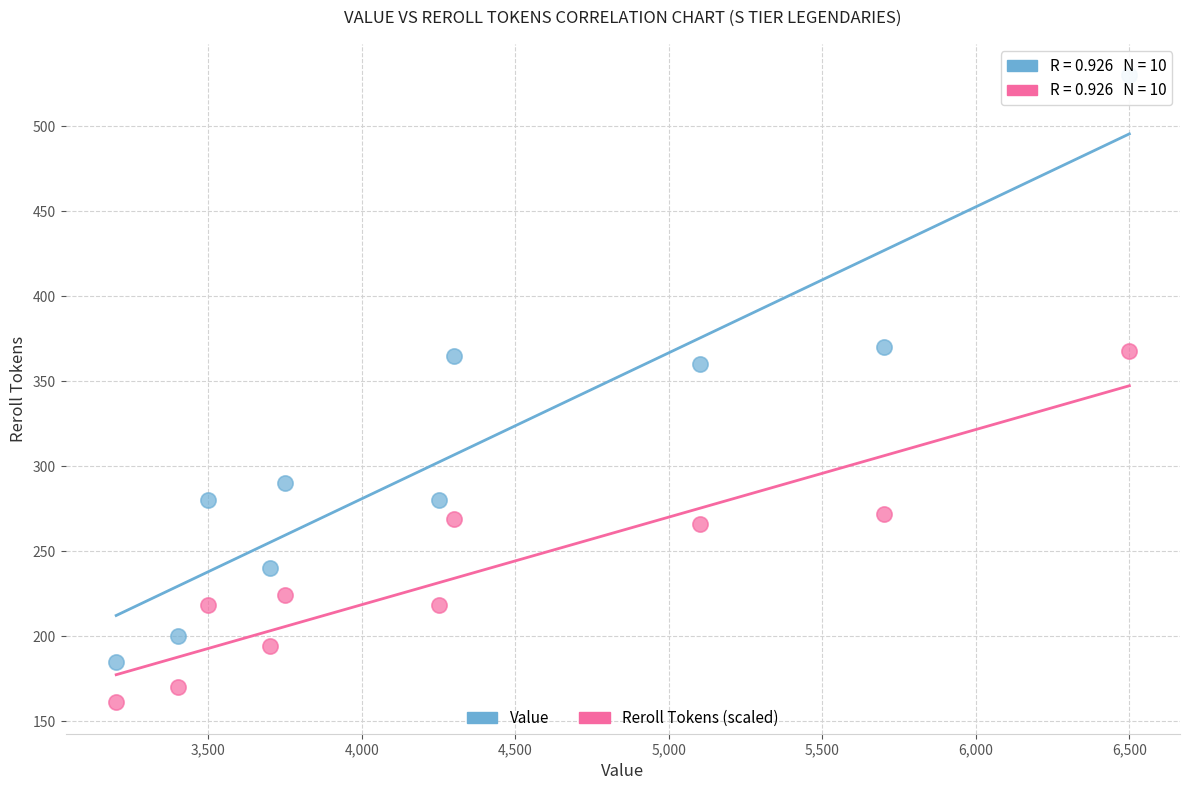

Across all data points, what is the range of Y values (max minus min)?

369